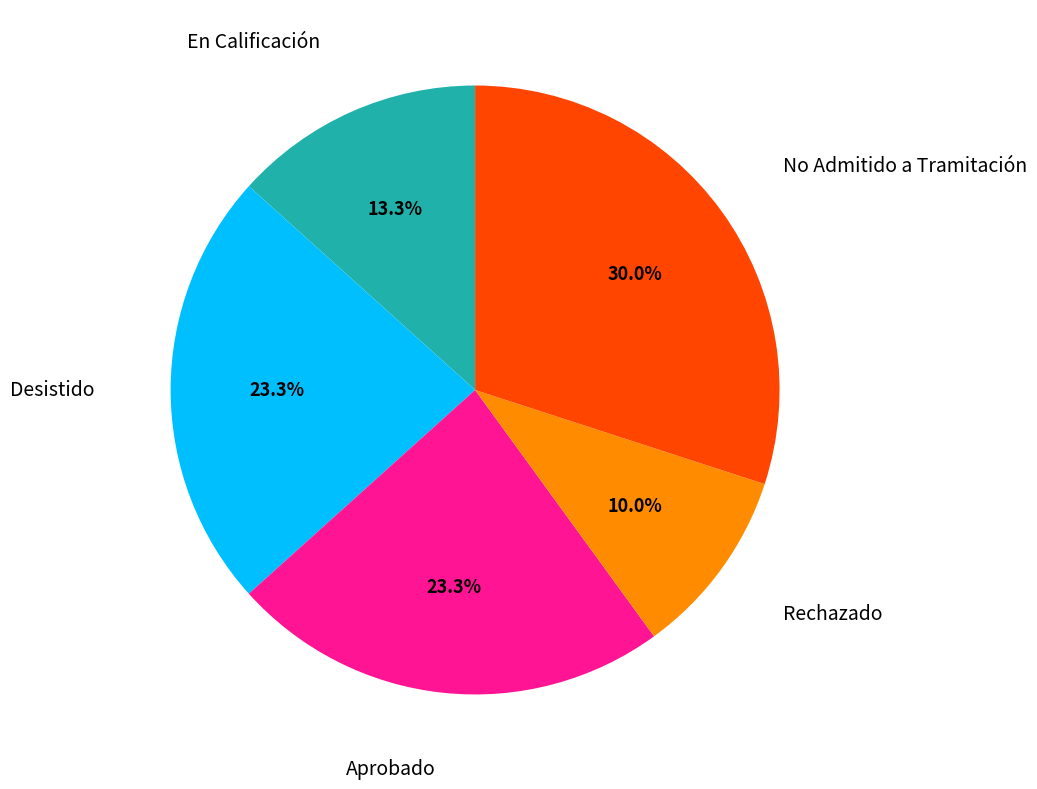

True or false: En Calificación accounts for 6% of the total.

False